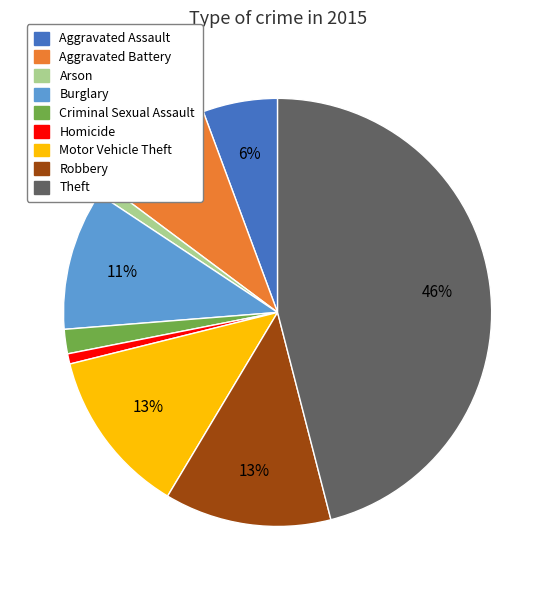

How many slices are in this pie chart?

9